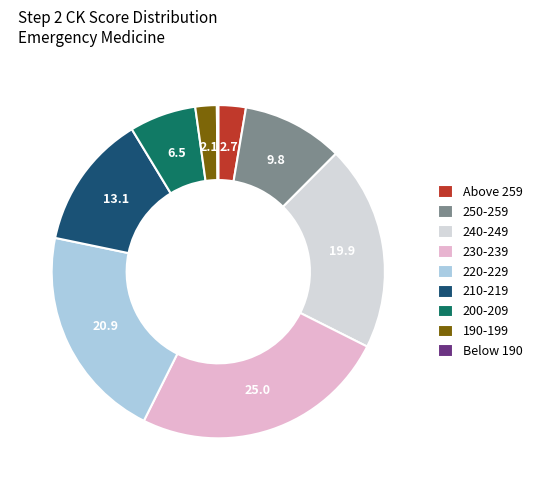

Is 230-239 the majority of the pie?

No